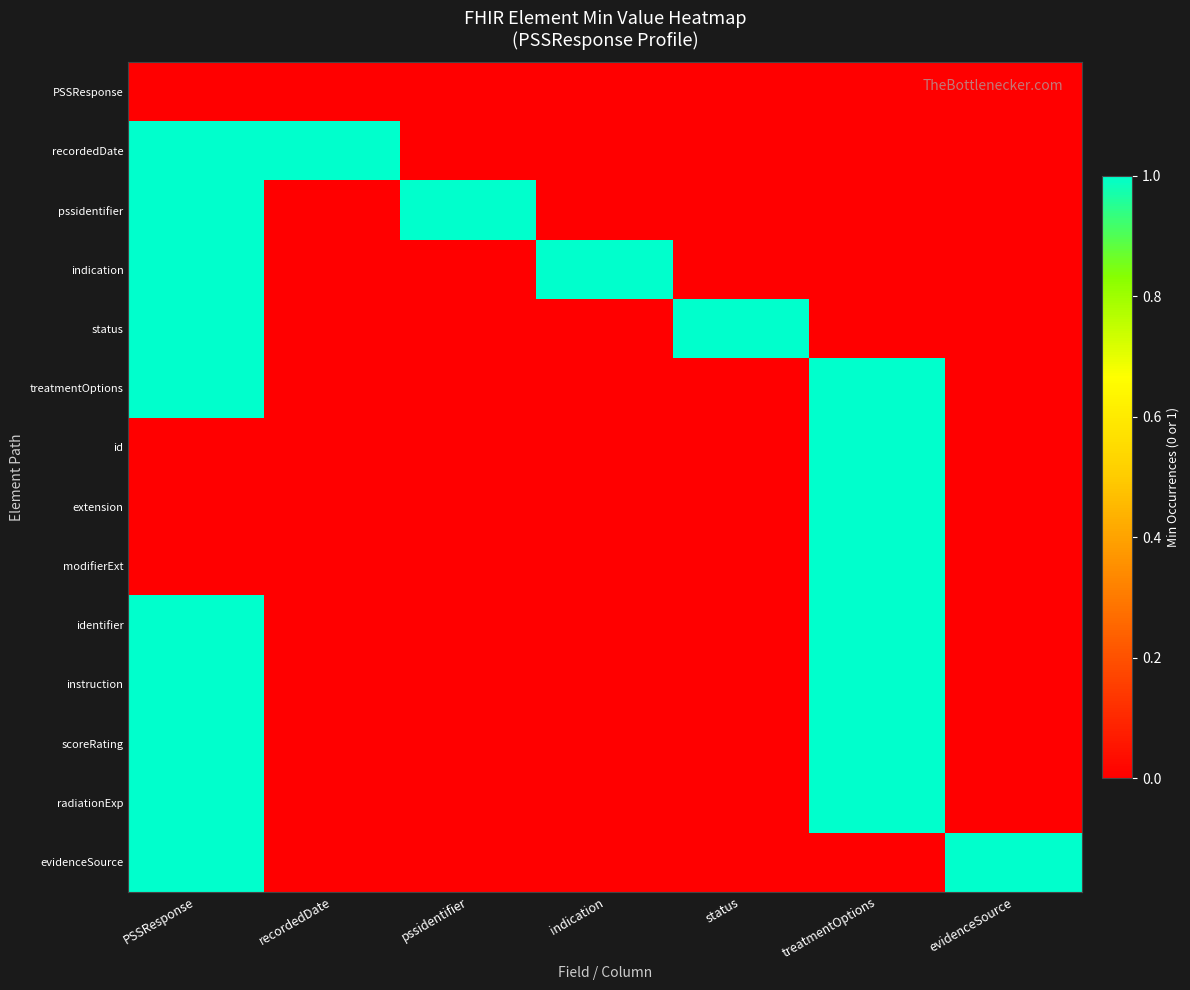

Between pssidentifier and PSSResponse, which is larger?

pssidentifier